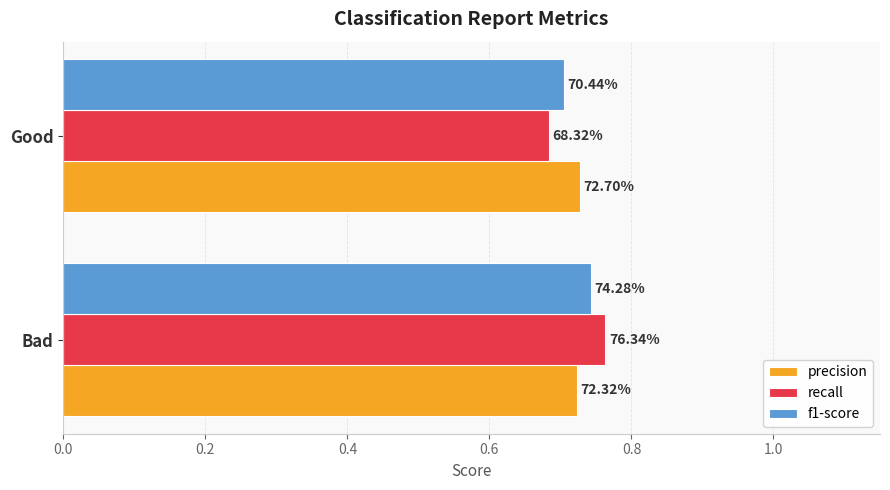

What are all the series names shown in the legend?

precision, recall, f1-score